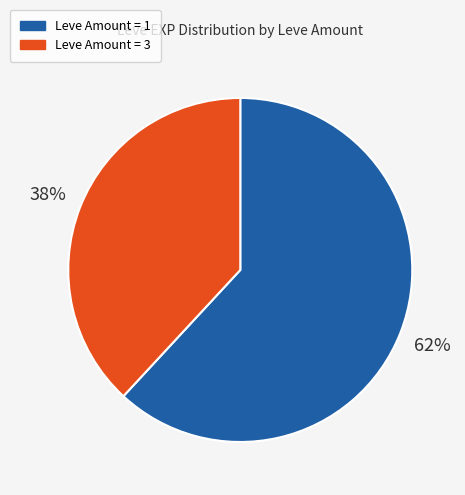

To the nearest percent, what is the difference between the largest and smallest slice percentages?

24%